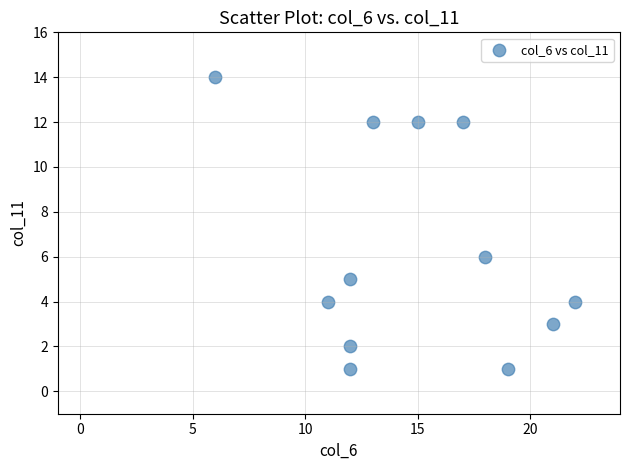

What is the average X value?

15